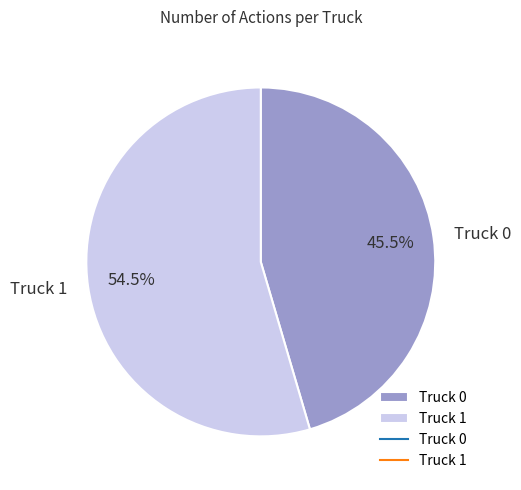

How many slices are in this pie chart?

2